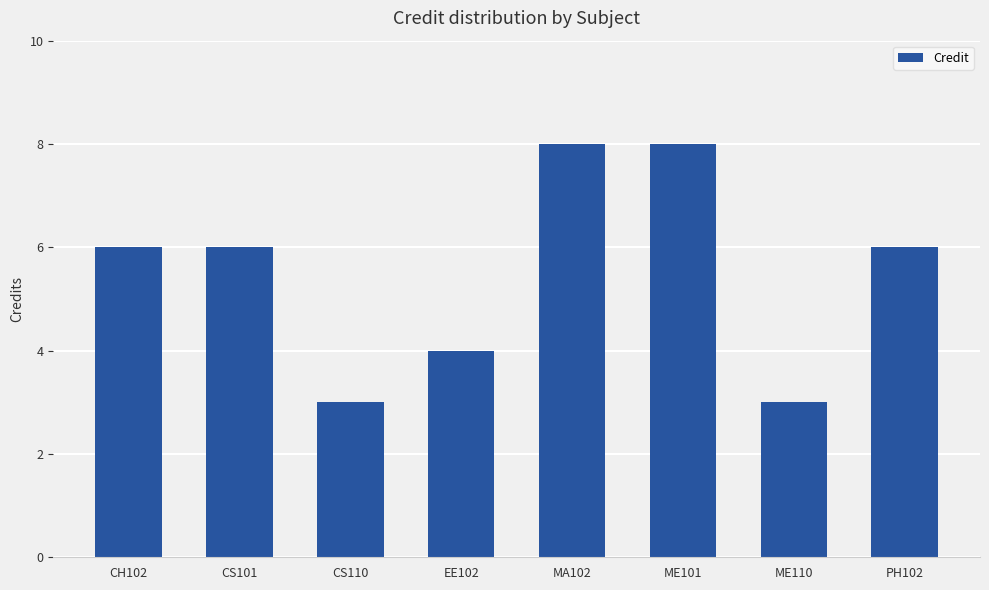

How many bars are there in total?

8